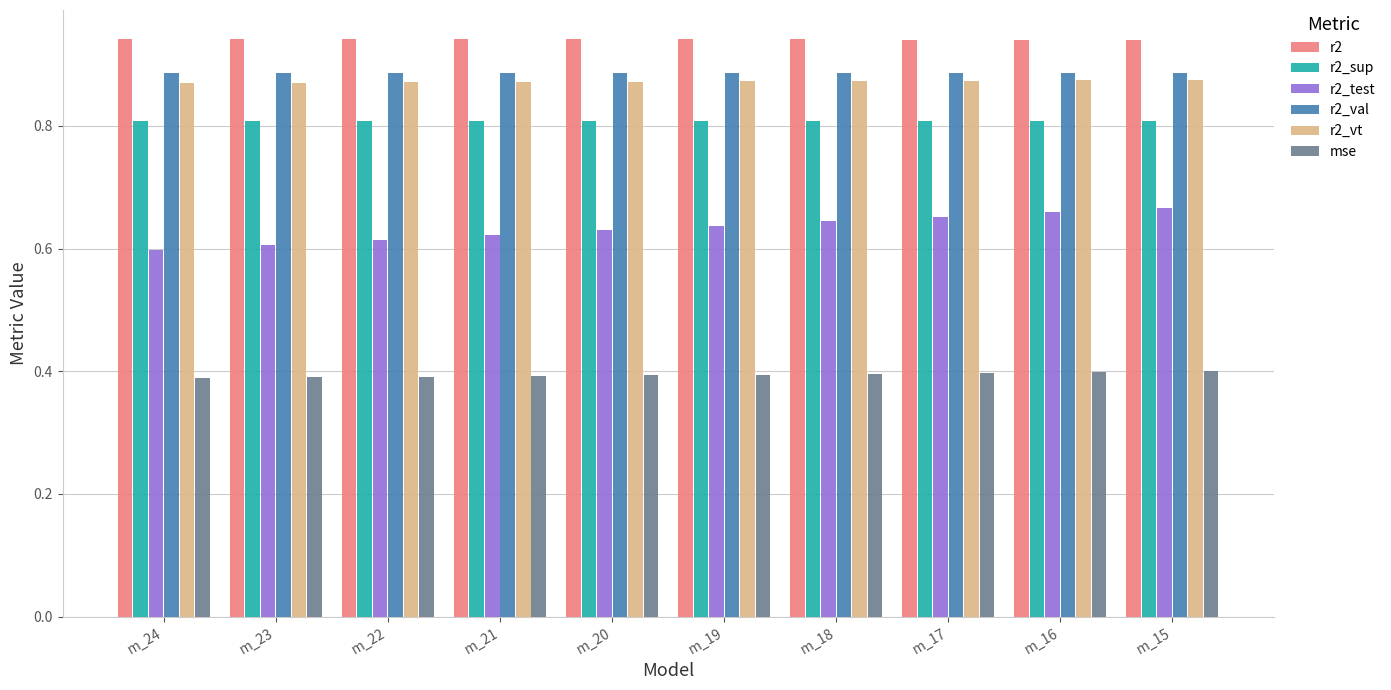

Which series has the widest spread of values?

r2_test